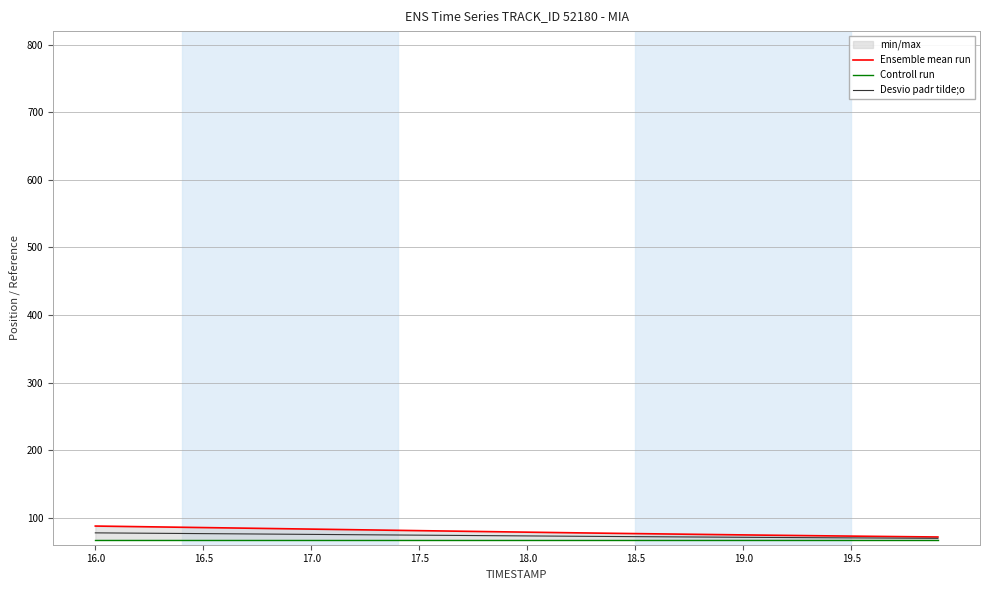

What is the highest value of the Desvio padr tilde;o series?

77.6